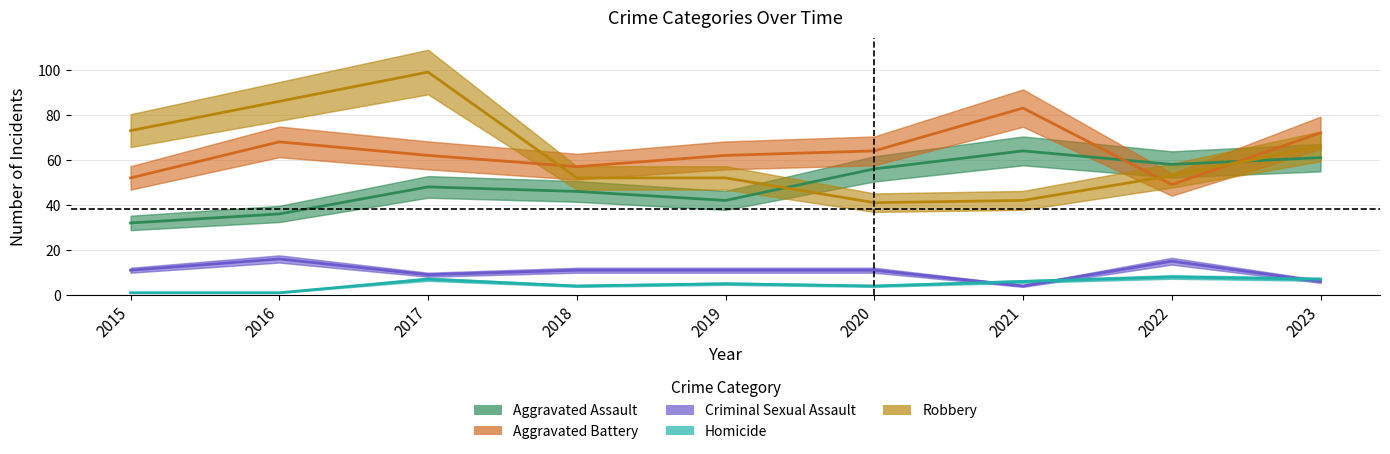

Which label corresponds to the largest value in the chart?

2017